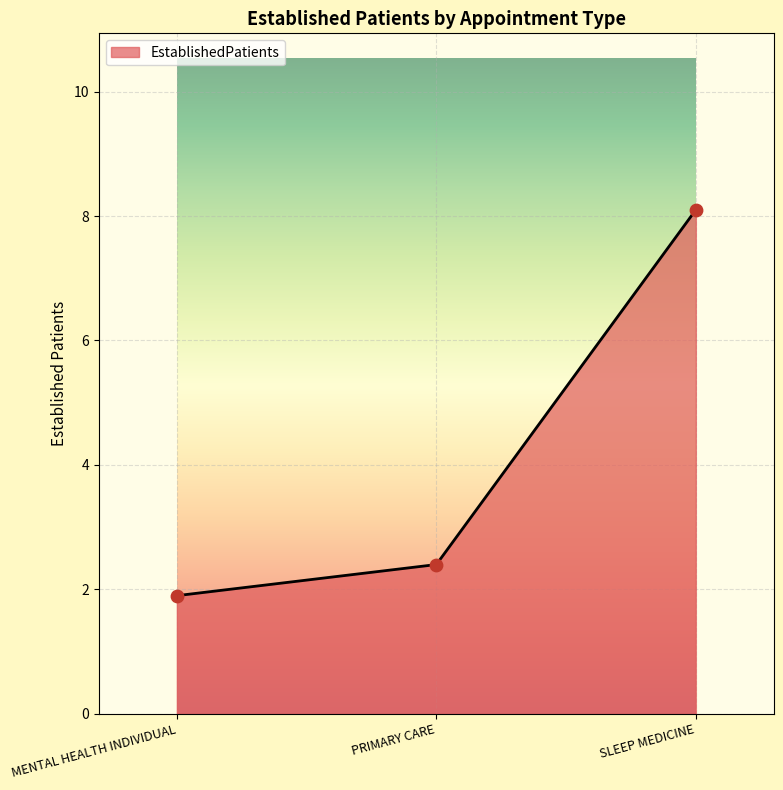

Between SLEEP MEDICINE and MENTAL HEALTH INDIVIDUAL, which is larger?

SLEEP MEDICINE